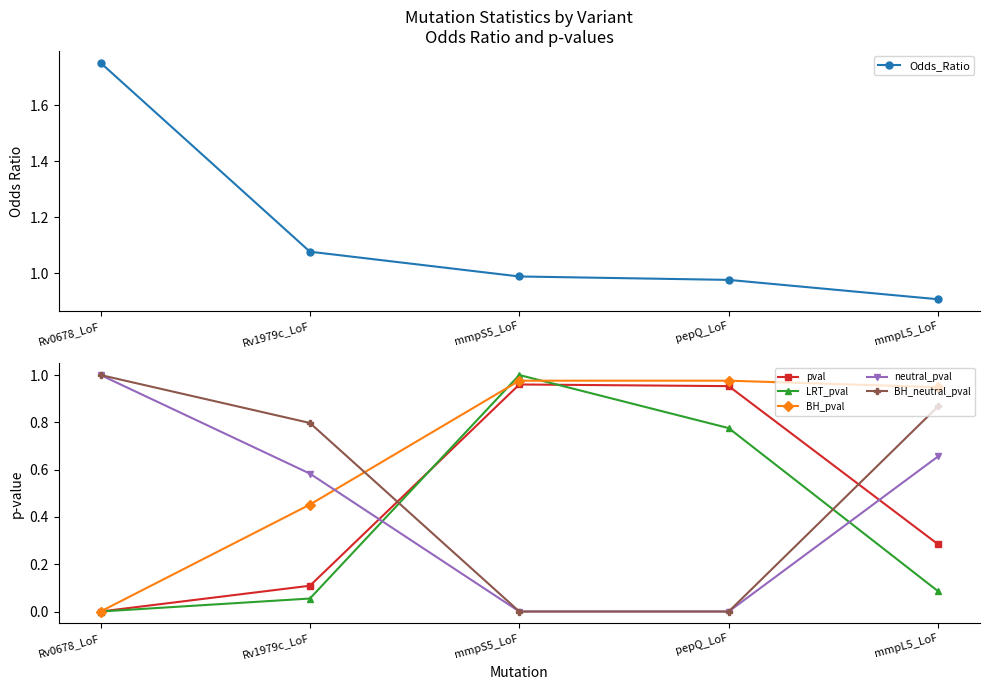

Is the value of LRT_pval at mmpS5_LoF greater than the value of BH_neutral_pval at pepQ_LoF?

Yes